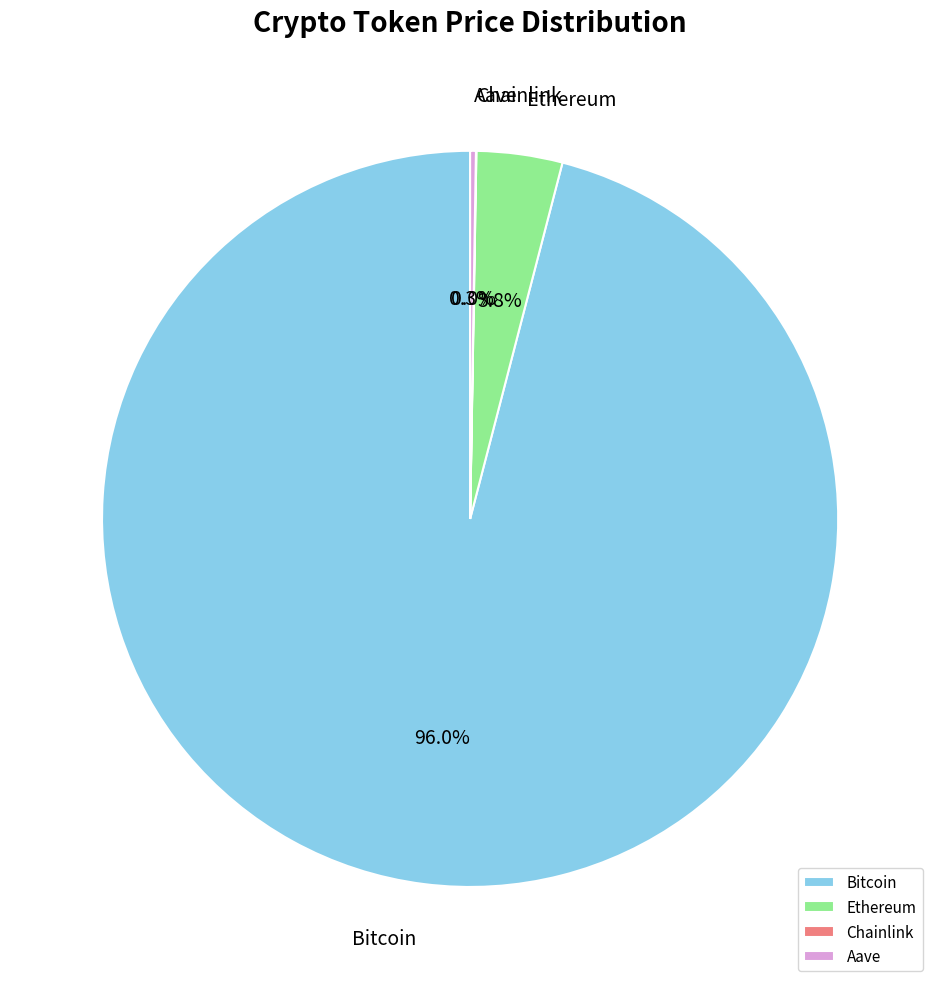

Does Bitcoin represent more than half of the total?

Yes